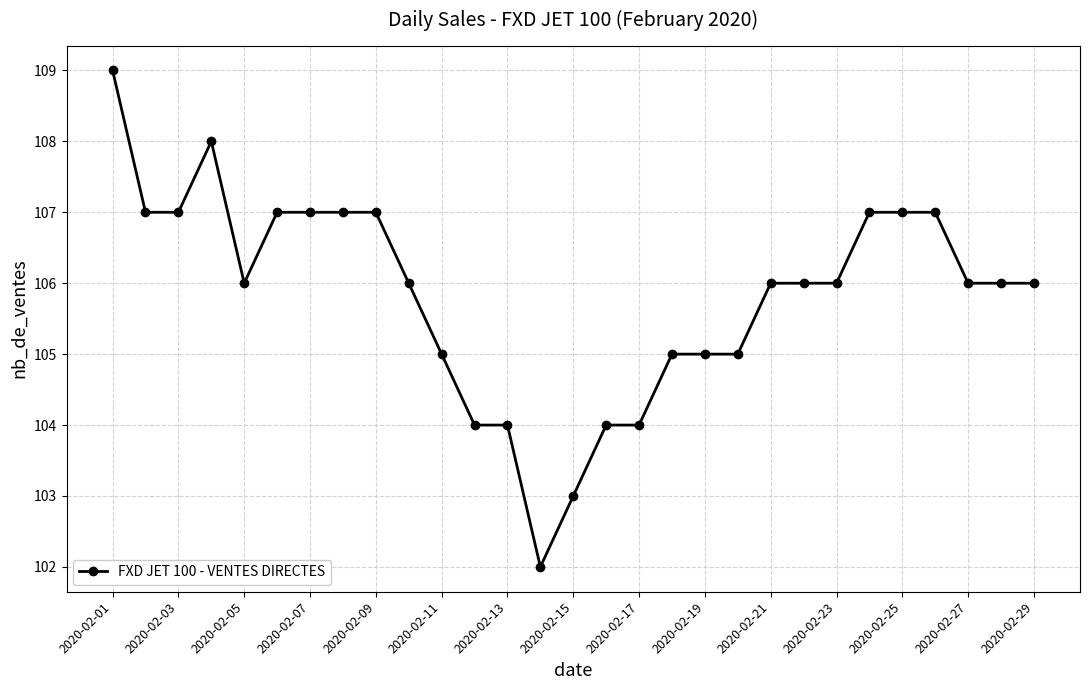

True or false: the data has more than 0 interior local peaks.

True